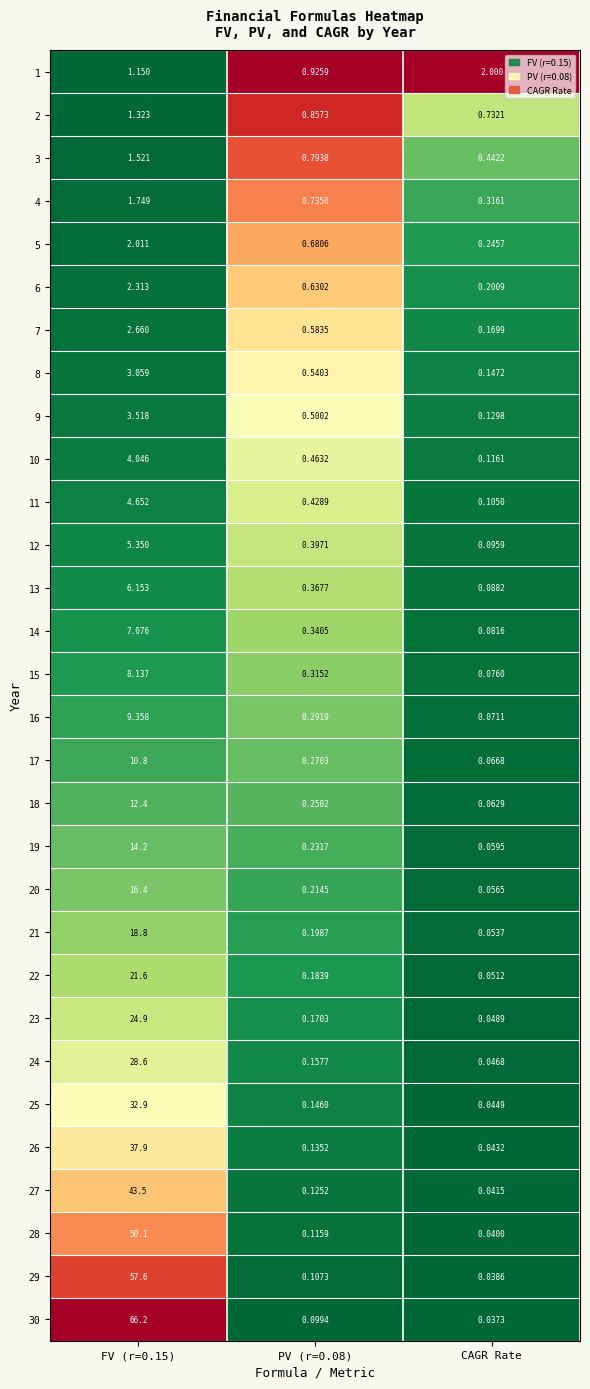

Which category has the lowest value in the 4 series?

CAGR Rate